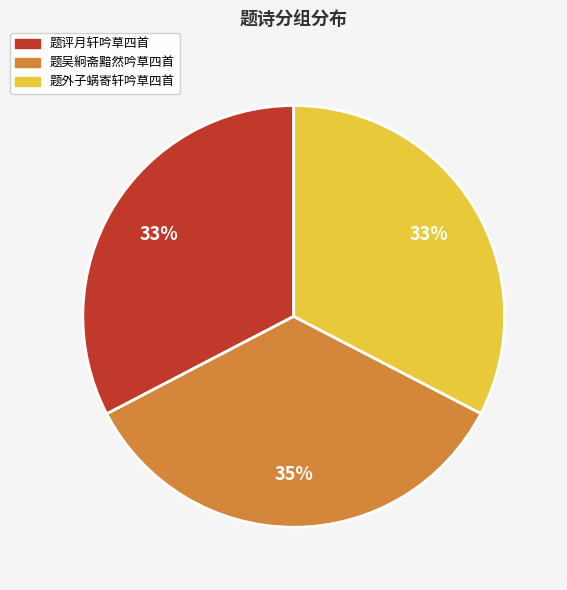

To the nearest percent, what is the difference between the largest and smallest slice percentages?

2%